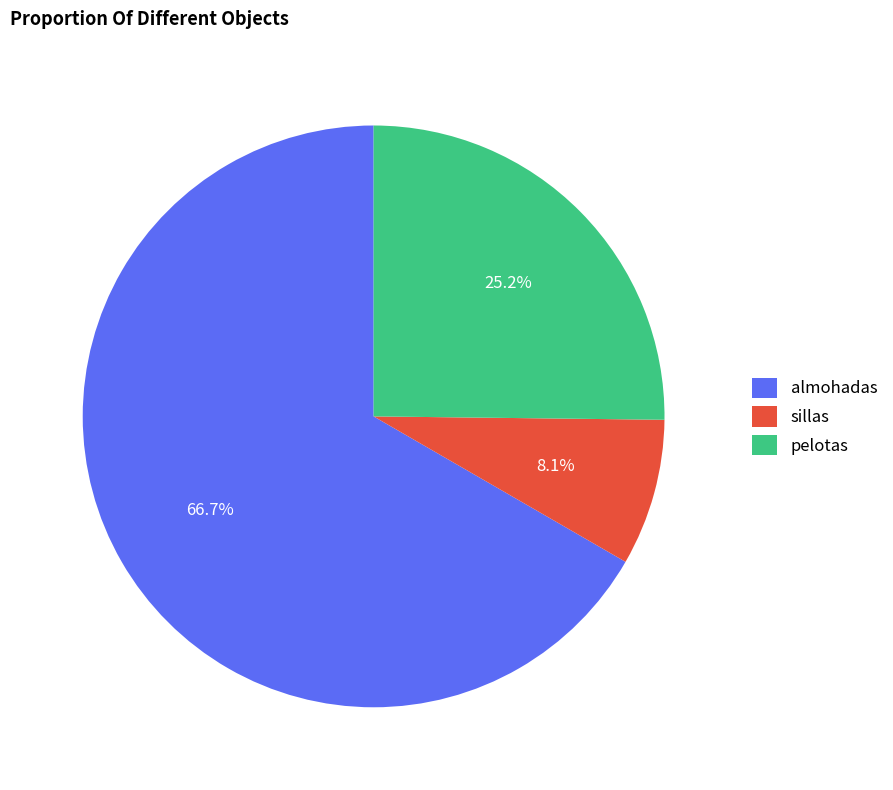

Which slice is the largest?

almohadas